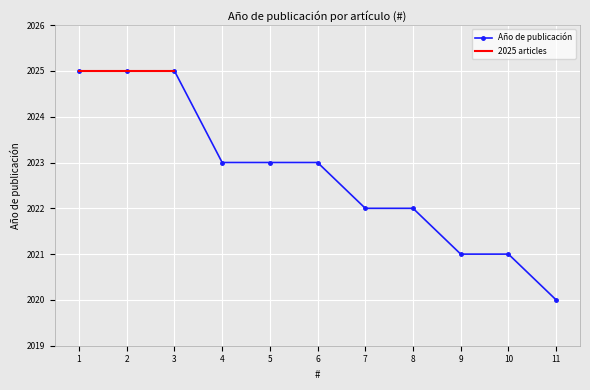

Reading left to right, transcribe all the data shown in this chart.

2025	2025	2025	2023	2023	2023	2022	2022	2021	2021	2020